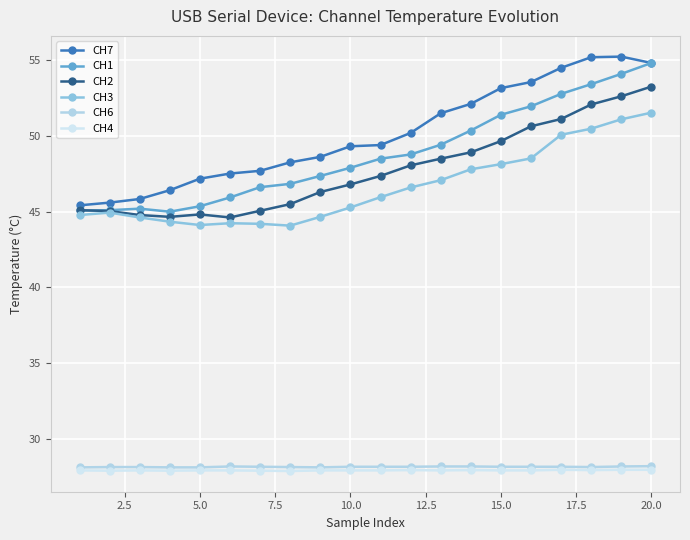

Reading left to right, extract all data points from this chart.

CH7: 45.4	45.6	45.8	46.4	47.2	47.5	47.7	48.2	48.6	49.3	49.4	50.2	51.5	52.1	53.1	53.5	54.5	55.2	55.2	54.8
CH1: 45.1	45.1	45.2	45.0	45.4	45.9	46.6	46.8	47.4	47.9	48.5	48.8	49.4	50.4	51.4	52.0	52.8	53.4	54.1	54.8
CH2: 45.1	45.0	44.8	44.6	44.8	44.6	45.0	45.5	46.3	46.8	47.4	48.0	48.5	48.9	49.6	50.6	51.1	52.1	52.6	53.2
CH3: 44.8	44.9	44.6	44.3	44.1	44.2	44.2	44.1	44.6	45.3	46.0	46.6	47.1	47.8	48.1	48.5	50.1	50.5	51.1	51.5
CH6: 28.1	28.1	28.1	28.1	28.1	28.2	28.1	28.1	28.1	28.1	28.1	28.1	28.2	28.2	28.1	28.1	28.1	28.1	28.2	28.2
CH4: 27.9	27.9	27.9	27.9	27.9	27.9	27.9	27.9	27.9	27.9	27.9	27.9	27.9	27.9	27.9	27.9	27.9	27.9	27.9	27.9